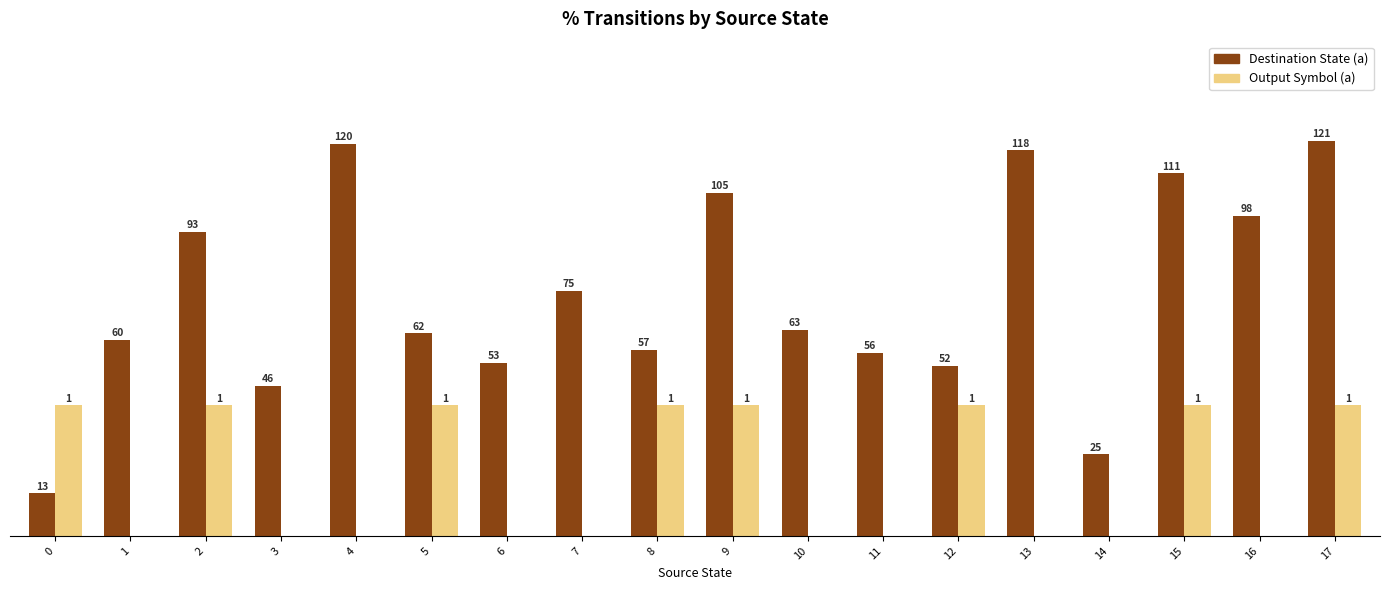

Which series changed the most between 4 and 15?

Output Symbol (a)